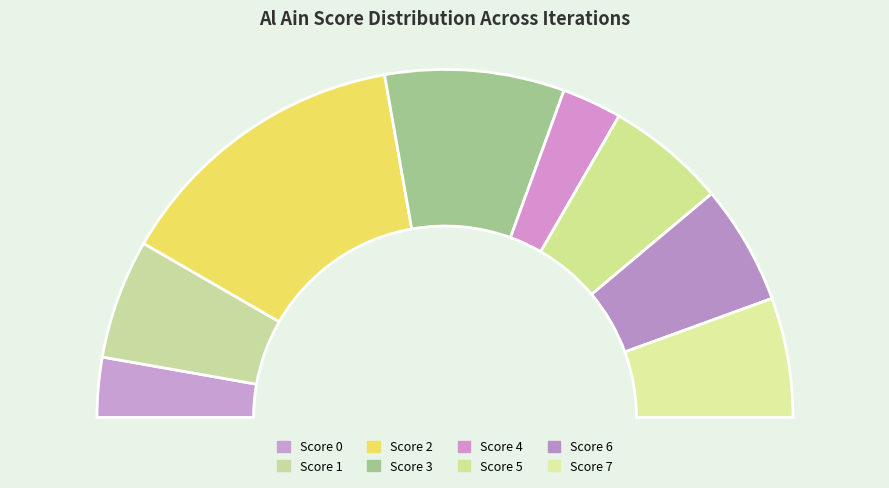

Rank the categories by value from highest to lowest.

2, 3, 1, 5, 6, 7, 0, 4